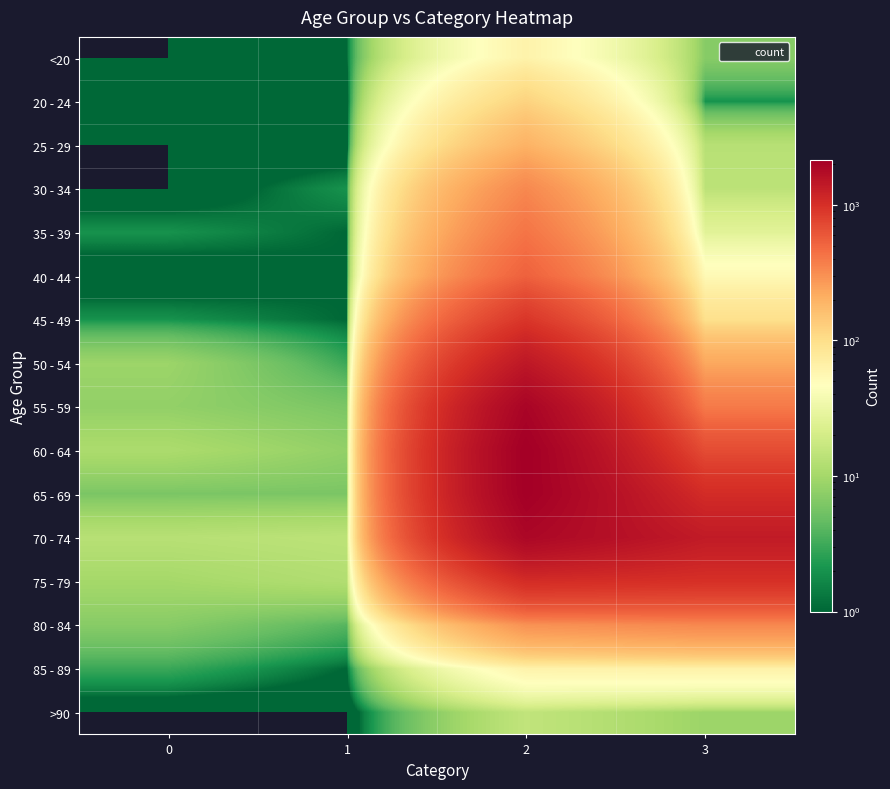

Reading left to right, list all the values displayed in this chart.

<20: 0=0	1=1	2=62	3=7
20 - 24: 0=1	1=0	2=121	3=2
25 - 29: 0=0	1=0	2=196	3=13
30 - 34: 0=0	1=2	2=333	3=14
35 - 39: 0=2	1=1	2=420	3=26
40 - 44: 0=0	1=1	2=530	3=53
45 - 49: 0=2	1=1	2=915	3=97
50 - 54: 0=9	1=3	2=1450	3=227
55 - 59: 0=8	1=6	2=1965	3=392
60 - 64: 0=11	1=8	2=2151	3=689
65 - 69: 0=6	1=6	2=2130	3=1057
70 - 74: 0=13	1=14	2=1882	3=1381
75 - 79: 0=10	1=12	2=1053	3=993
80 - 84: 0=7	1=4	2=296	3=333
85 - 89: 0=3	1=1	2=62	3=64
>90: 0=0	1=0	2=15	3=9